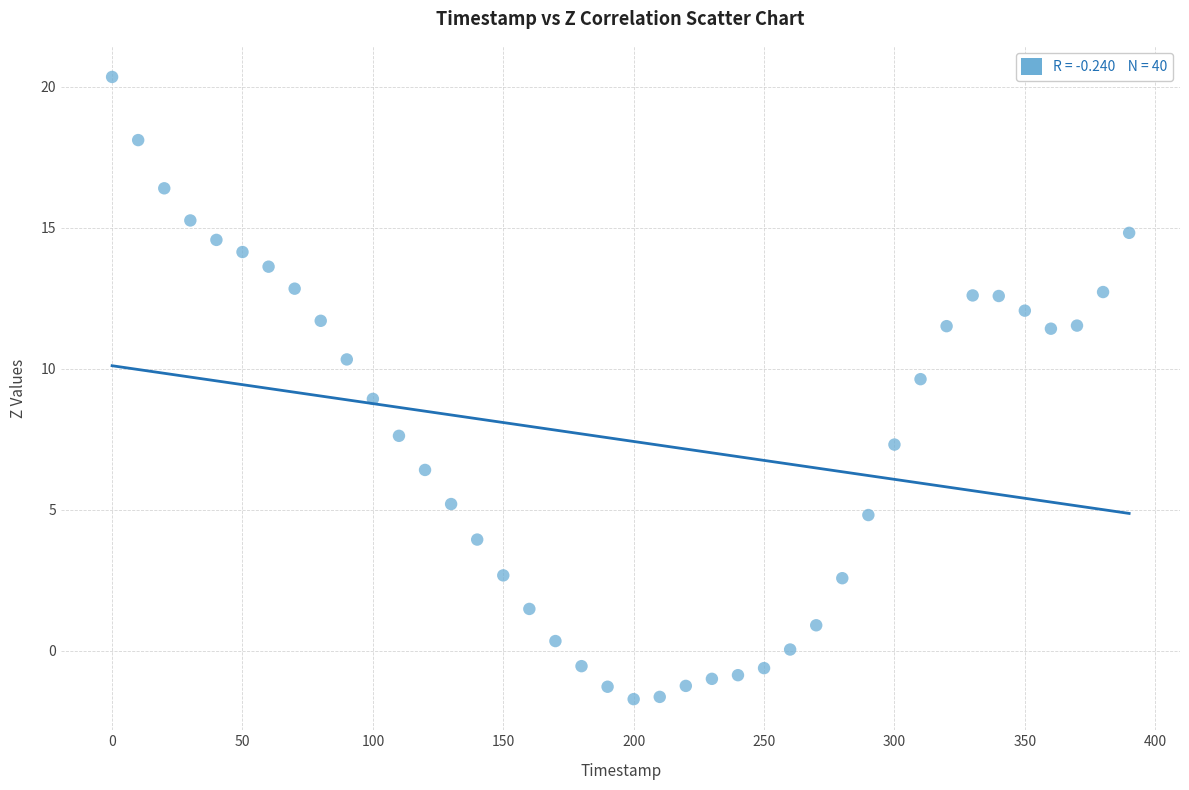

What is the range of Y values (max minus min)?

22.1